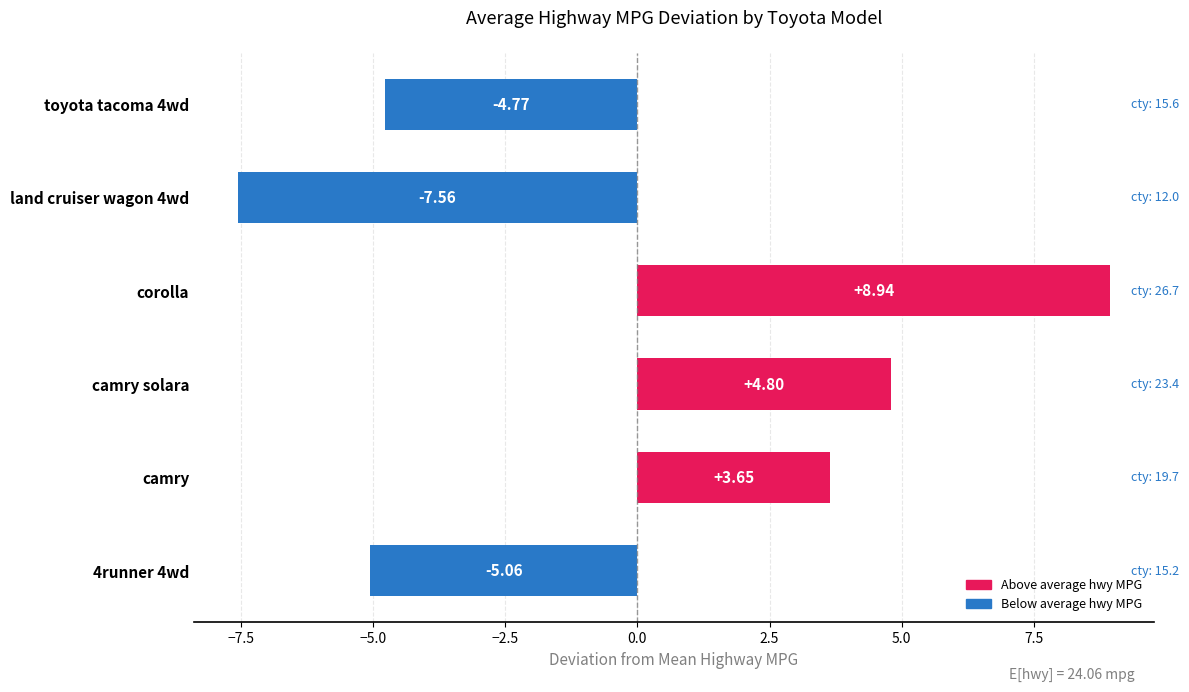

What is the sum of the values at corolla and 4runner 4wd?

3.9